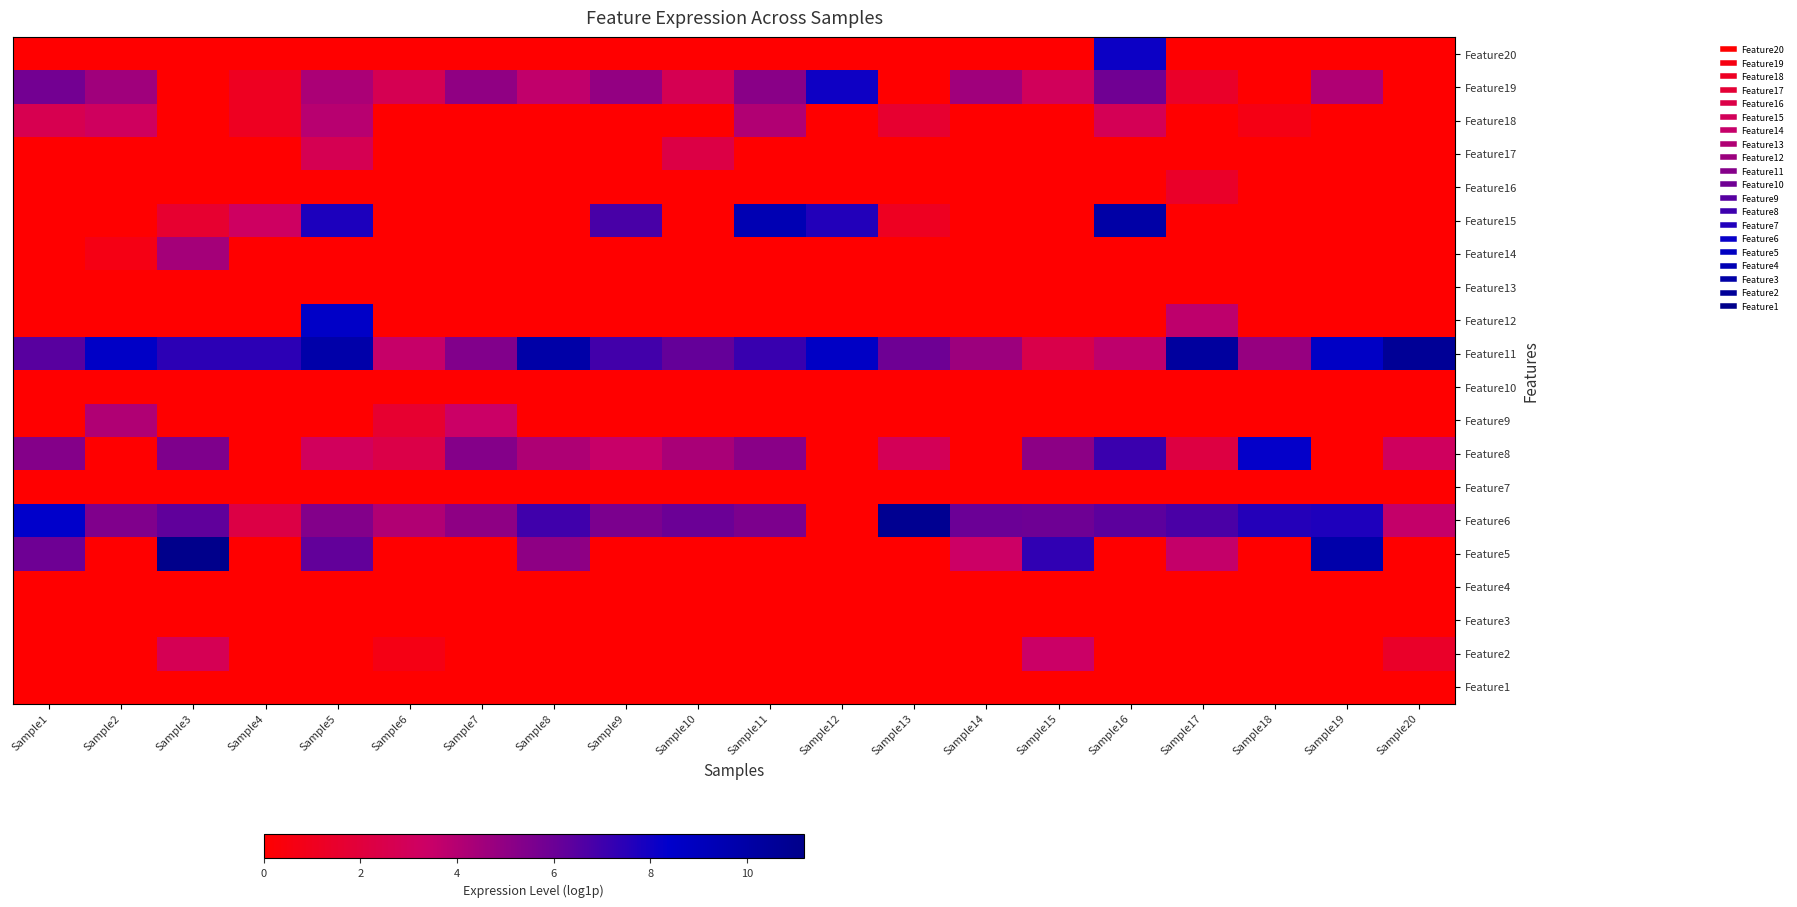

Rank the series at Sample9 from lowest to highest value.

Feature20, Feature18, Feature17, Feature16, Feature14, Feature13, Feature12, Feature10, Feature9, Feature7, Feature5, Feature4, Feature3, Feature2, Feature1, Feature8, Feature19, Feature6, Feature15, Feature11